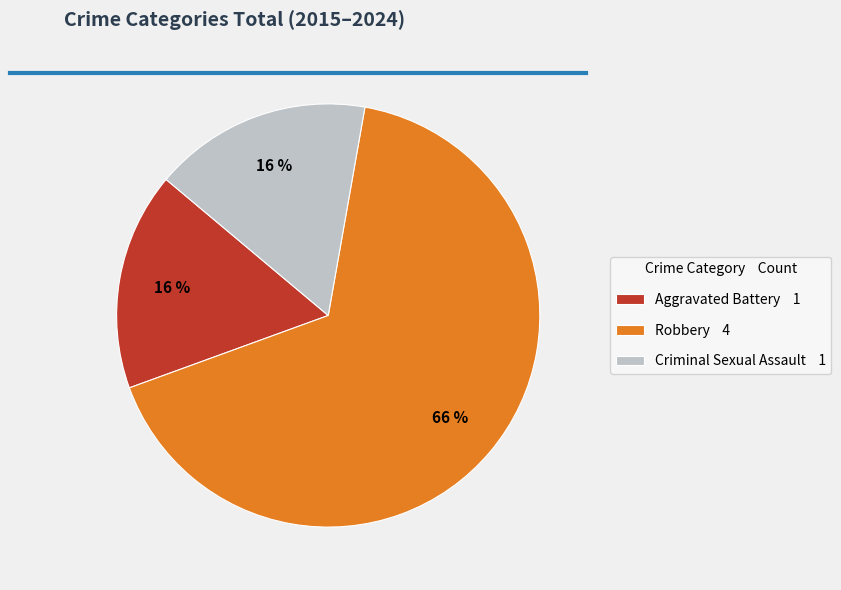

To the nearest percent, what portion does Criminal Sexual Assault represent?

17%